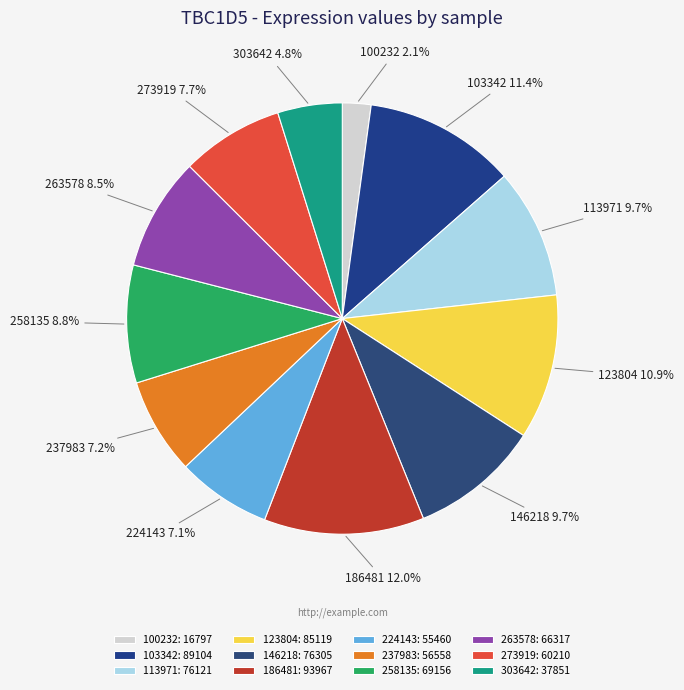

Does any single category account for the majority?

No